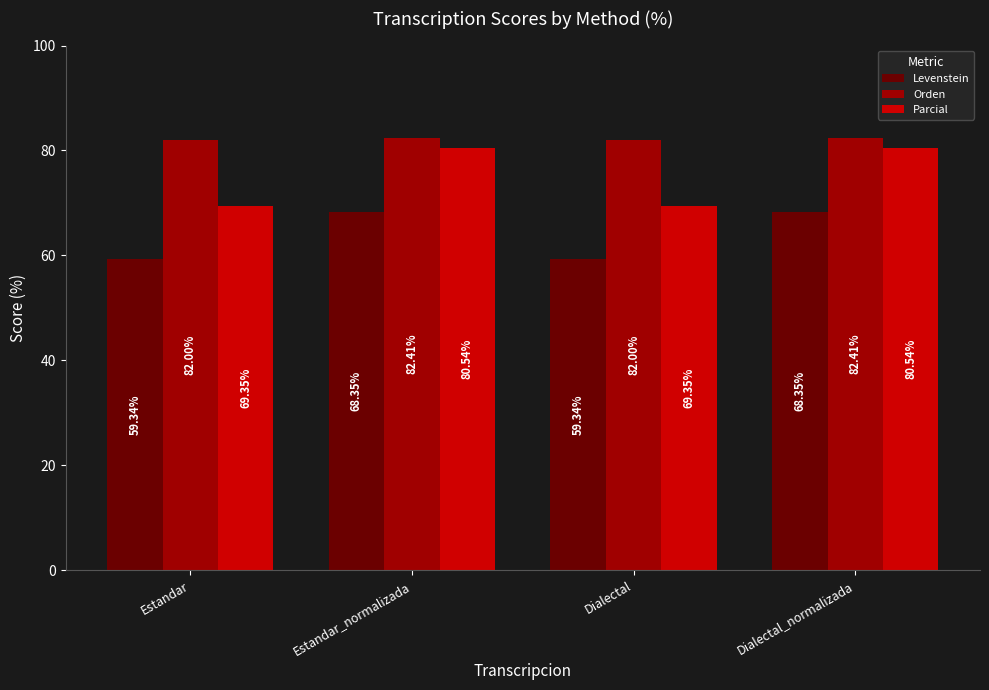

True or false: Parcial has a value of 69.4 at Estandar.

True